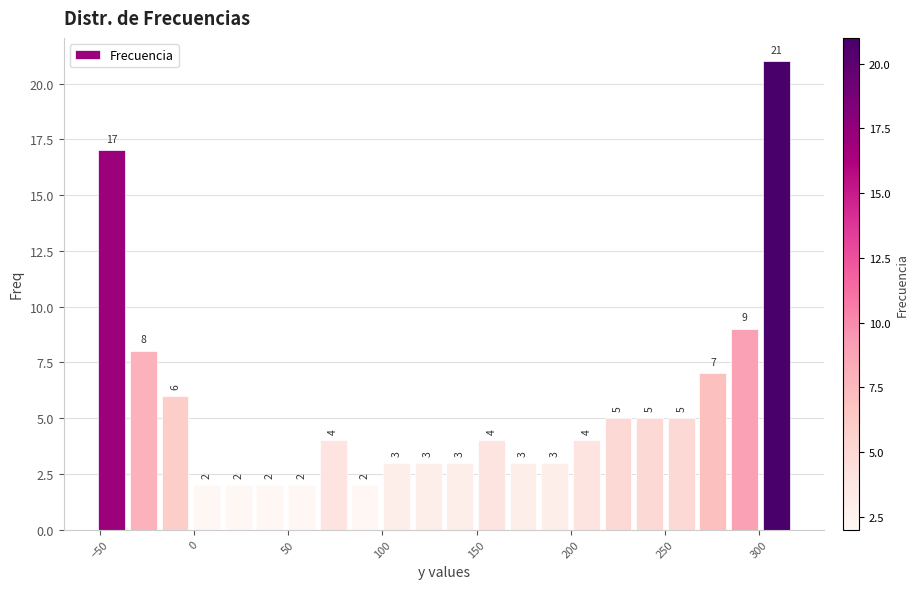

Read against the x-axis, roughly where is the centre of the tallest bar?

310